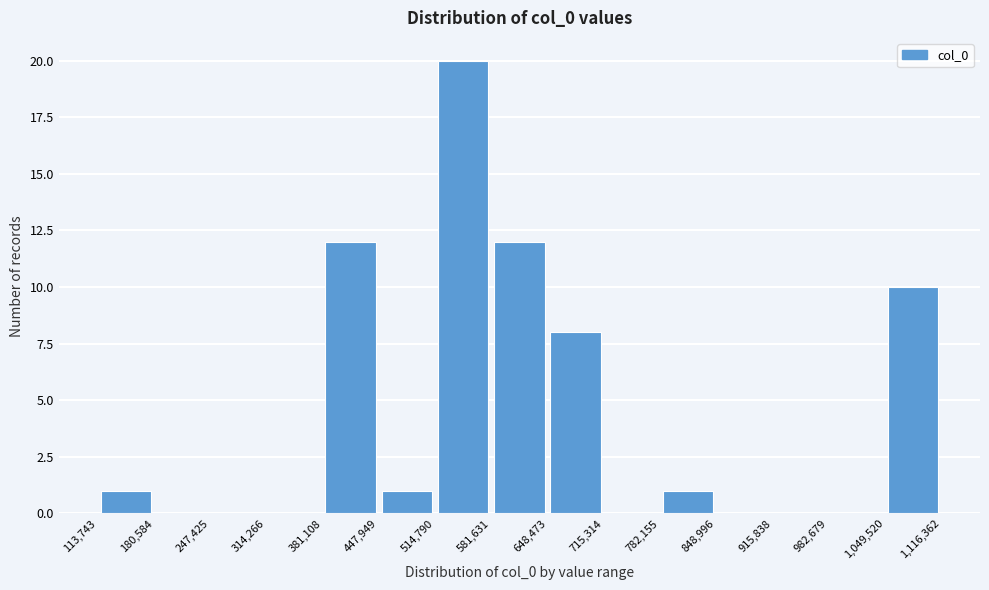

Reading left to right, list every bar in this chart as the range it spans on the x-axis followed by its height. The values are not printed on the chart, so give them approximately, as read against the axis.

113,743 to 180,584: 1
180,584 to 247,425: 0
247,425 to 314,266: 0
314,266 to 381,108: 0
381,108 to 447,949: 12
447,949 to 514,790: 1
514,790 to 581,631: 20
581,631 to 648,473: 12
648,473 to 715,314: 8
715,314 to 782,155: 0
782,155 to 848,996: 1
848,996 to 915,838: 0
915,838 to 982,679: 0
982,679 to 1,049,520: 0
1,049,520 to 1,116,362: 10